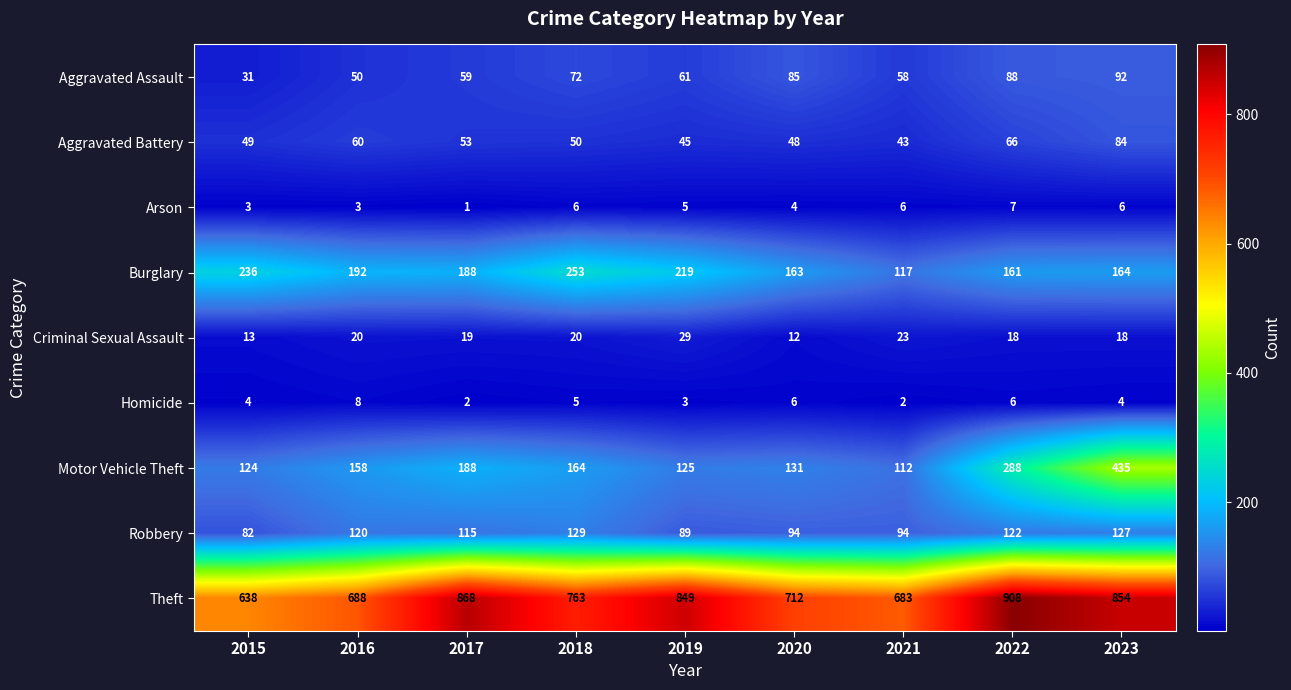

Rank the series at 2021 from lowest to highest value.

Homicide, Arson, Criminal Sexual Assault, Aggravated Battery, Aggravated Assault, Robbery, Motor Vehicle Theft, Burglary, Theft